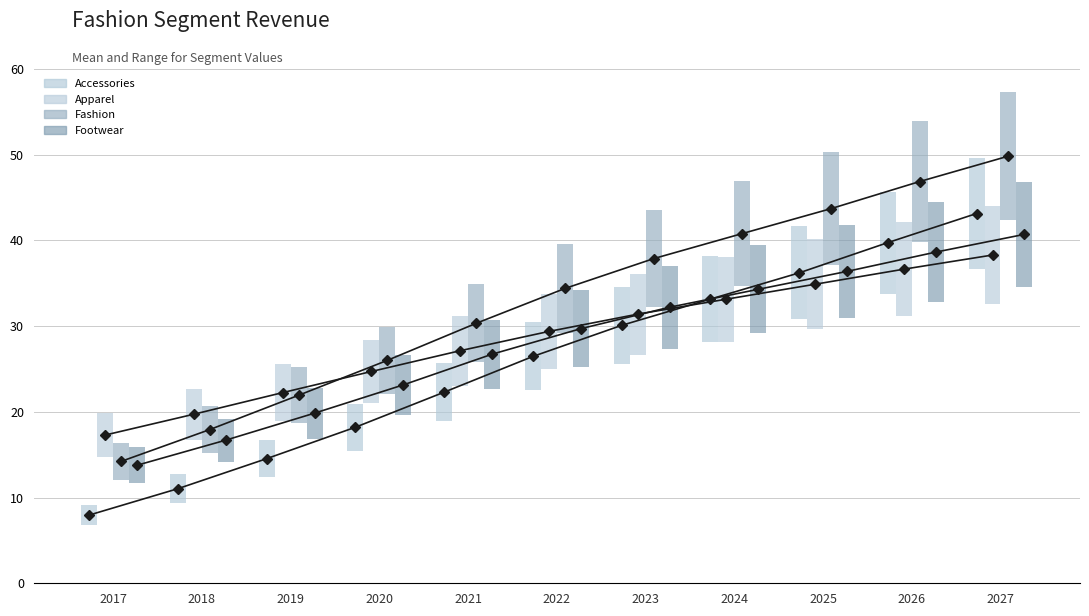

Is it true that Accessories equals 9.0 at 2023?

True